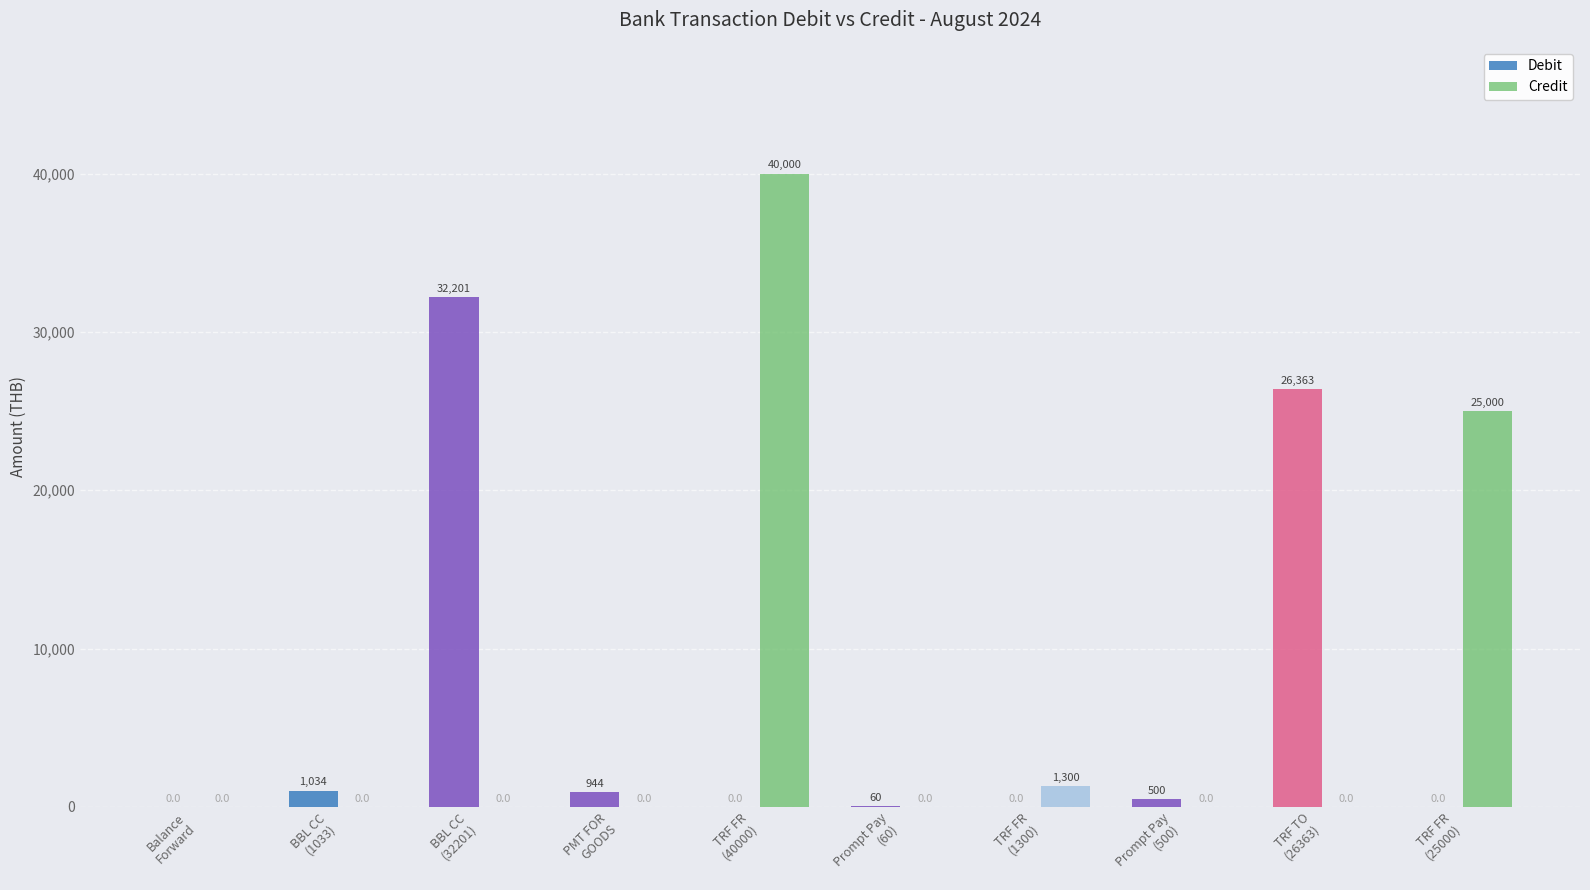

Which series has the largest total across all categories?

Credit